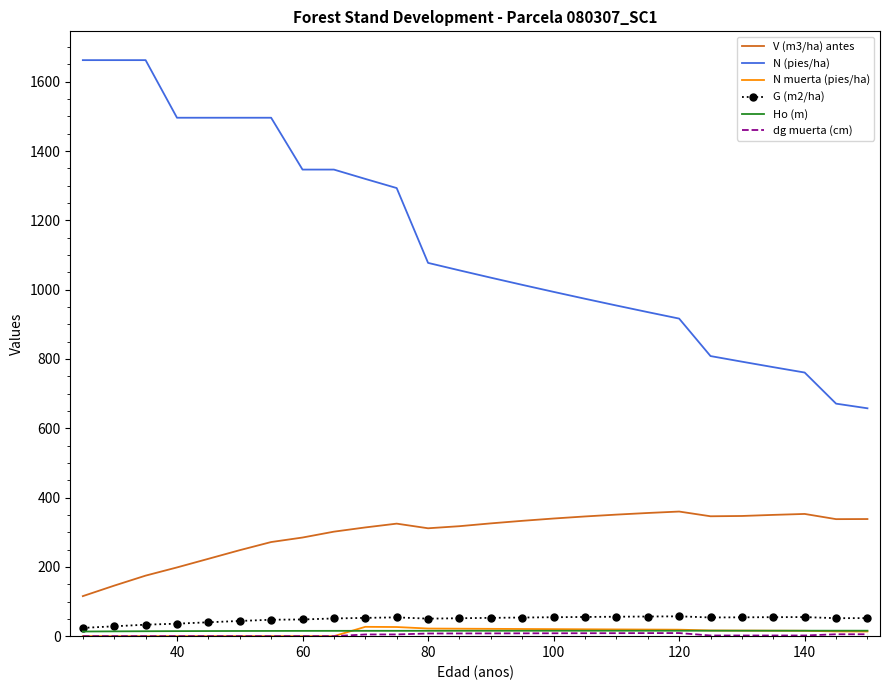

True or false: G (m2/ha) and V (m3/ha) antes cross at least once.

False